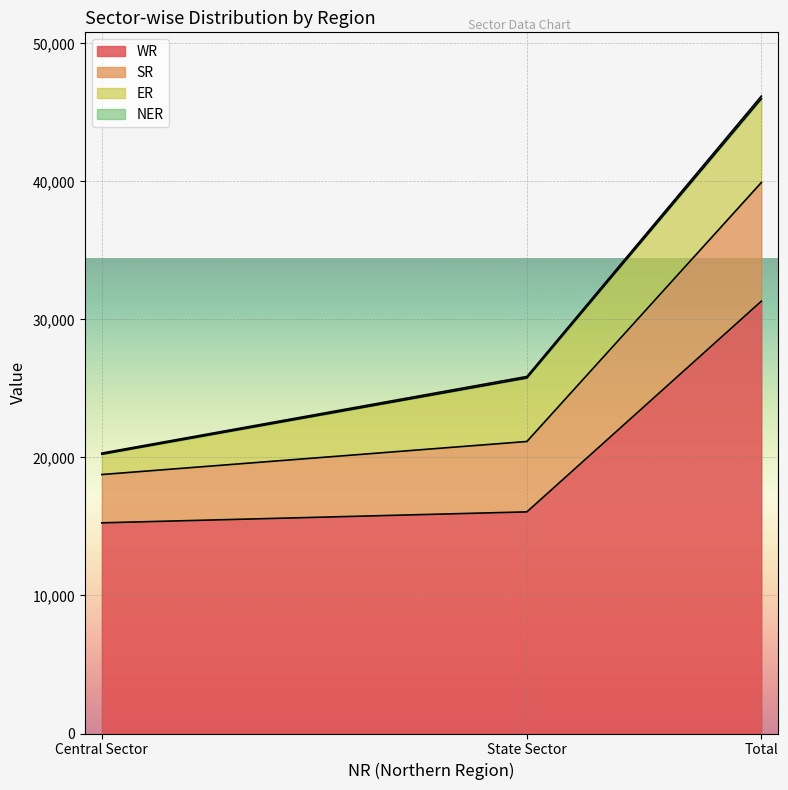

Which category has the highest value in the WR series?

Total